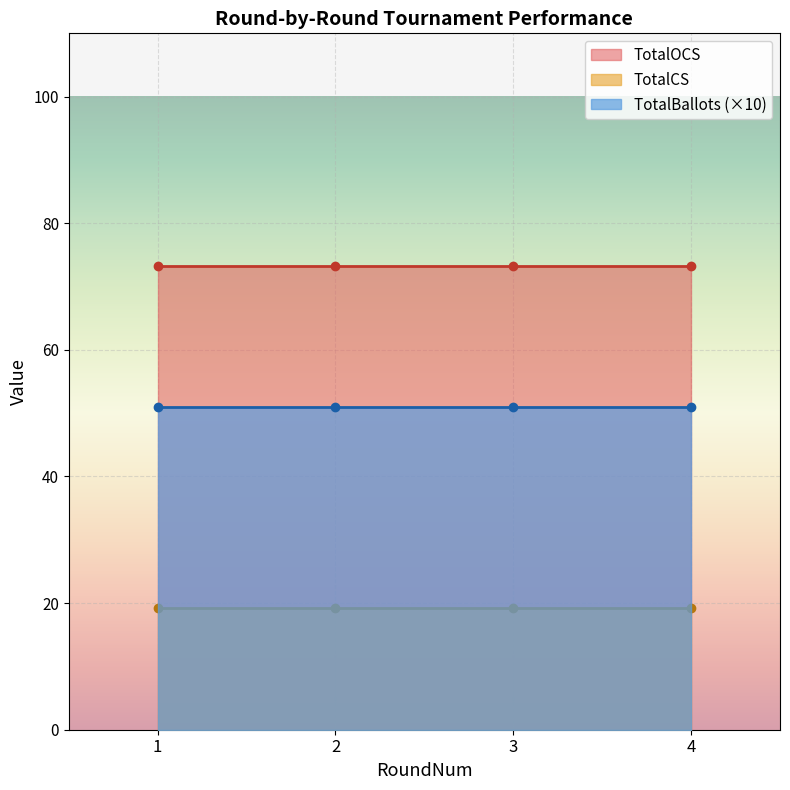

Which category has the lowest value in the TotalBallots series?

1